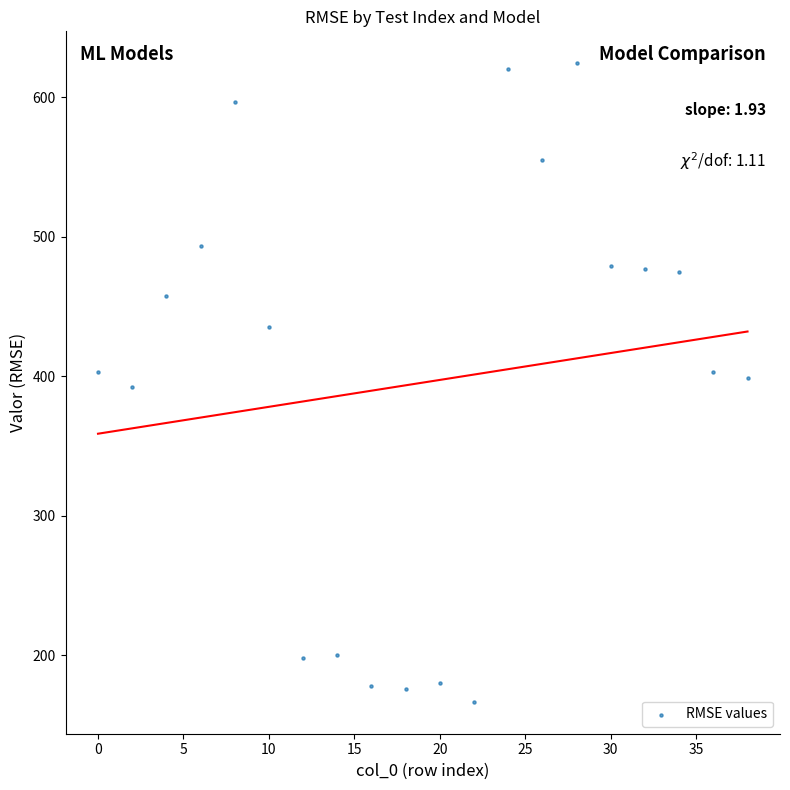

What is the range of X values (max minus min)?

38.0